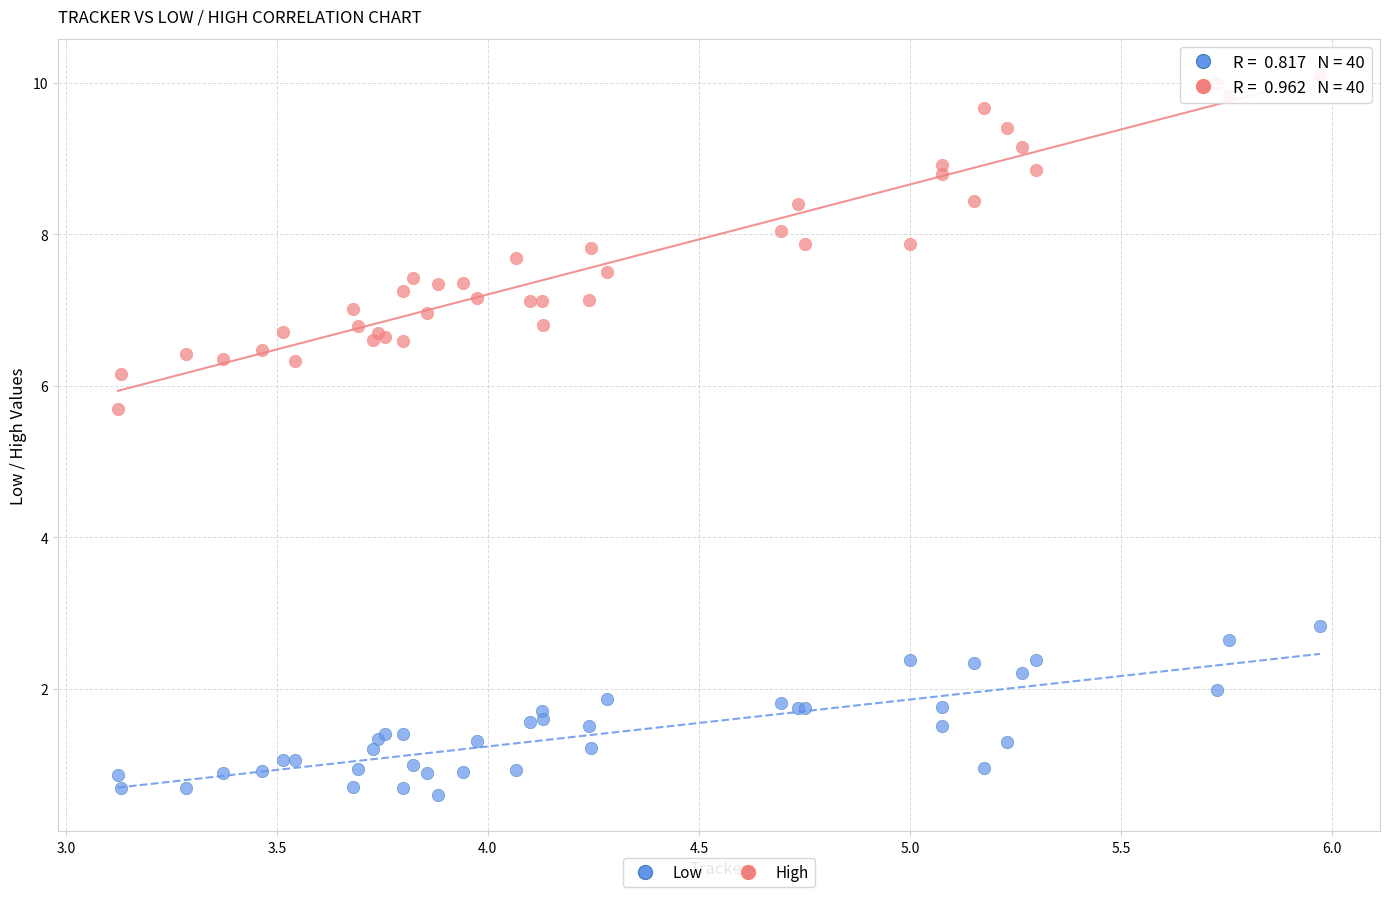

Which series reaches the maximum Y coordinate?

High